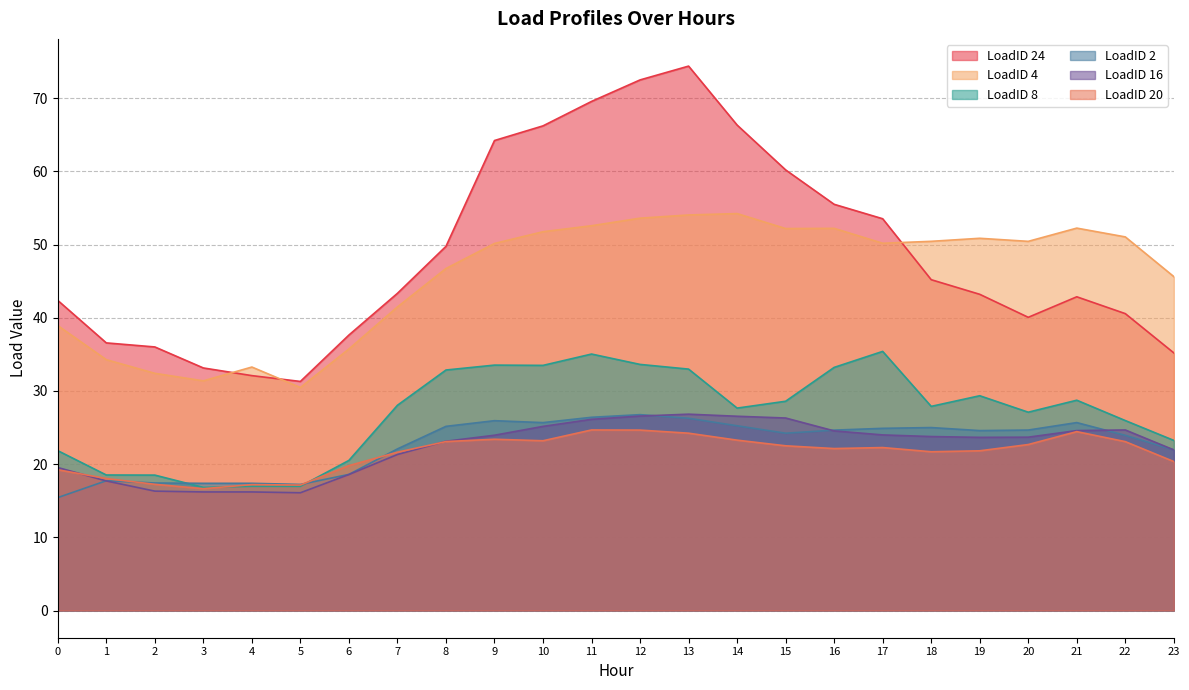

What is the sum of the LoadID 24 values at 2 and 9?

100.2